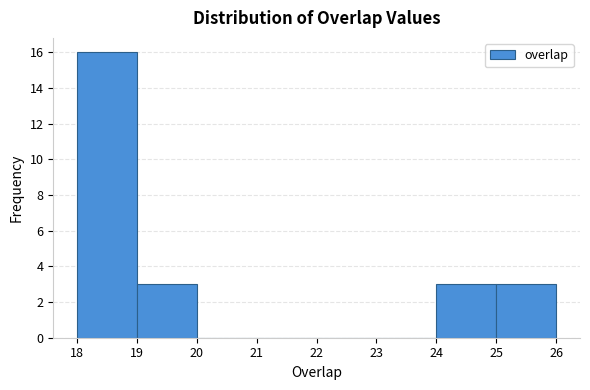

Reading left to right, list every bar in this chart as the range it spans on the x-axis followed by its height. The values are not printed on the chart, so give them approximately, as read against the axis.

18 to 19: 16
19 to 20: 3
20 to 21: 0
21 to 22: 0
22 to 23: 0
23 to 24: 0
24 to 25: 3
25 to 26: 3